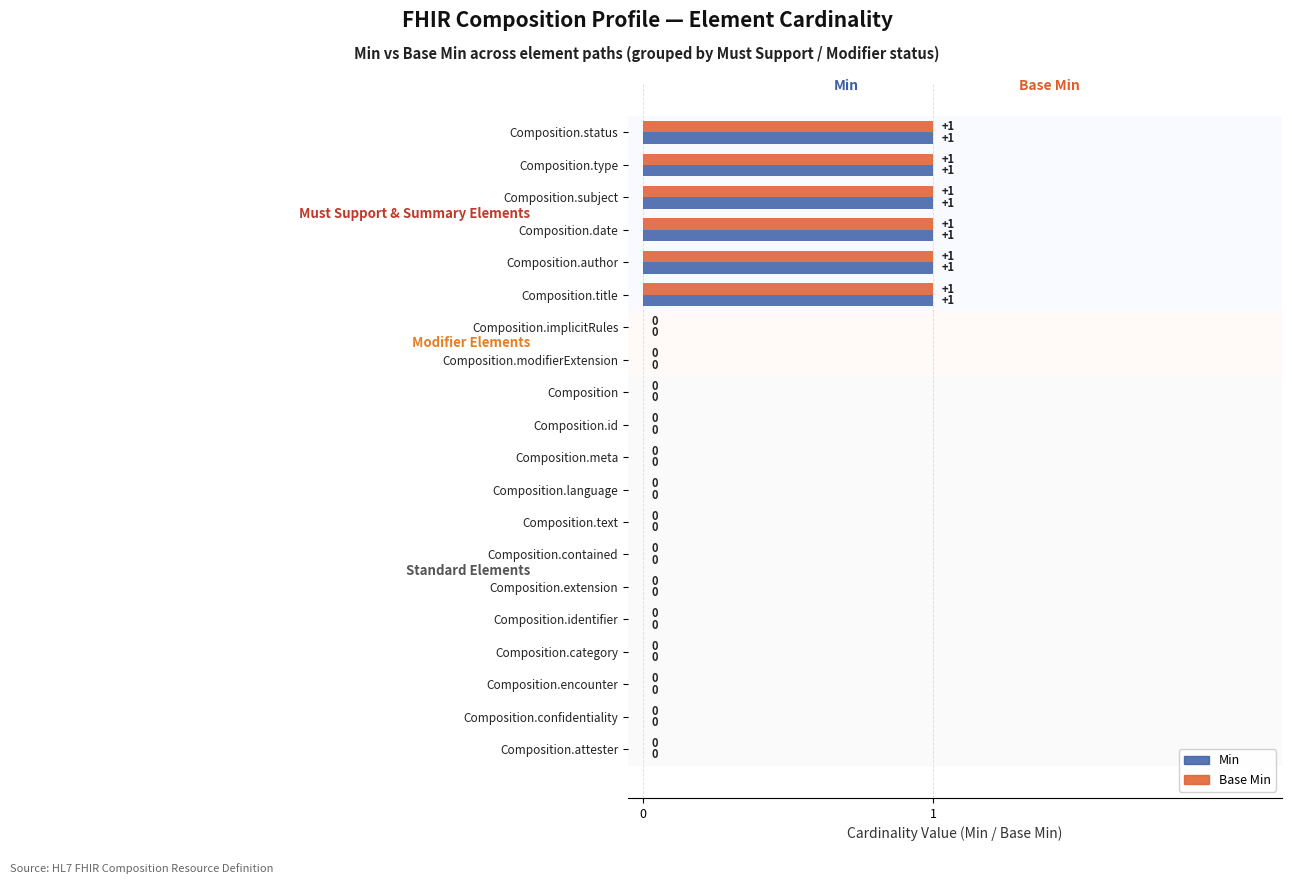

What is the sum of all Base Min values?

6